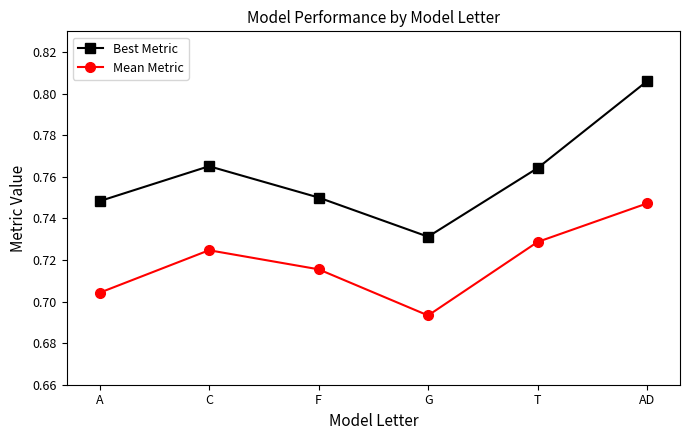

True or false: Best Metric and Mean Metric intersect in this chart.

False